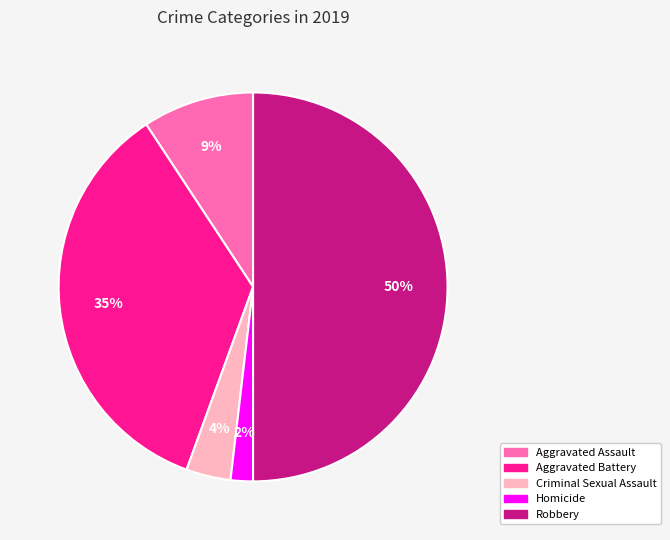

How many segments does this pie chart have?

5